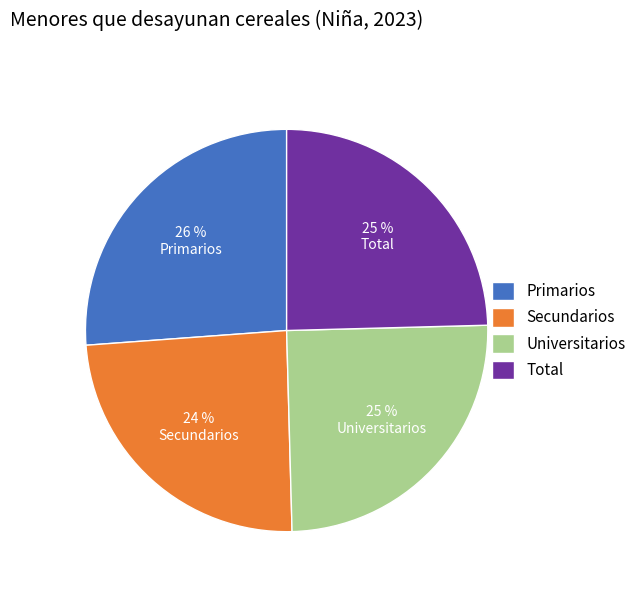

Which has a higher value, Primarios or Secundarios?

Primarios